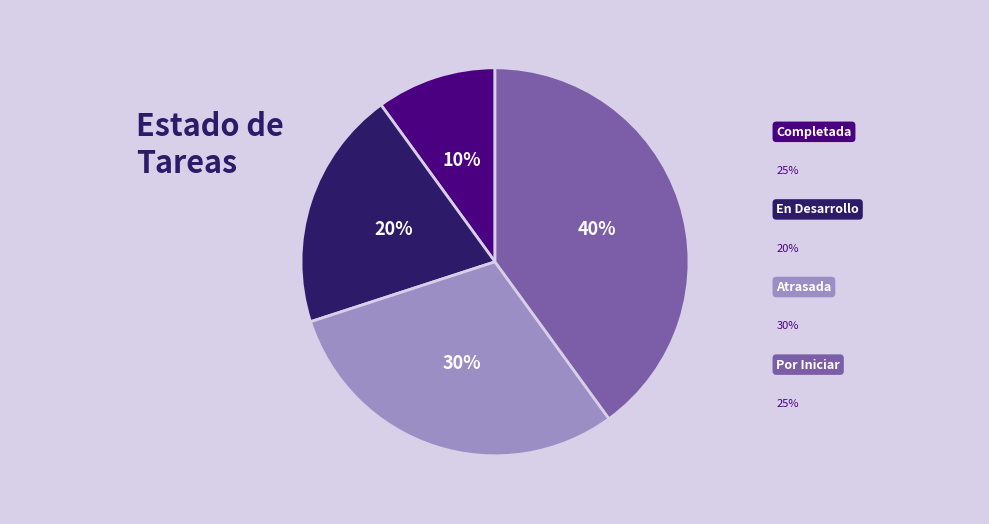

Count the number of slices in the pie.

4